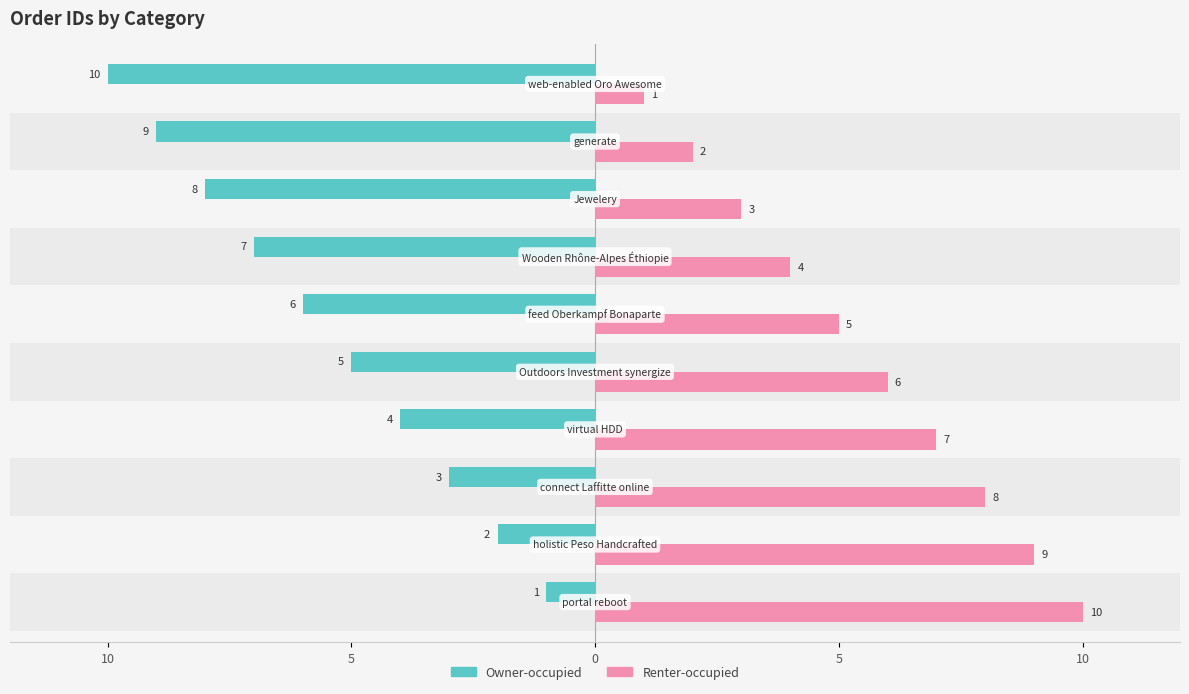

How many categories are shown in the chart?

10